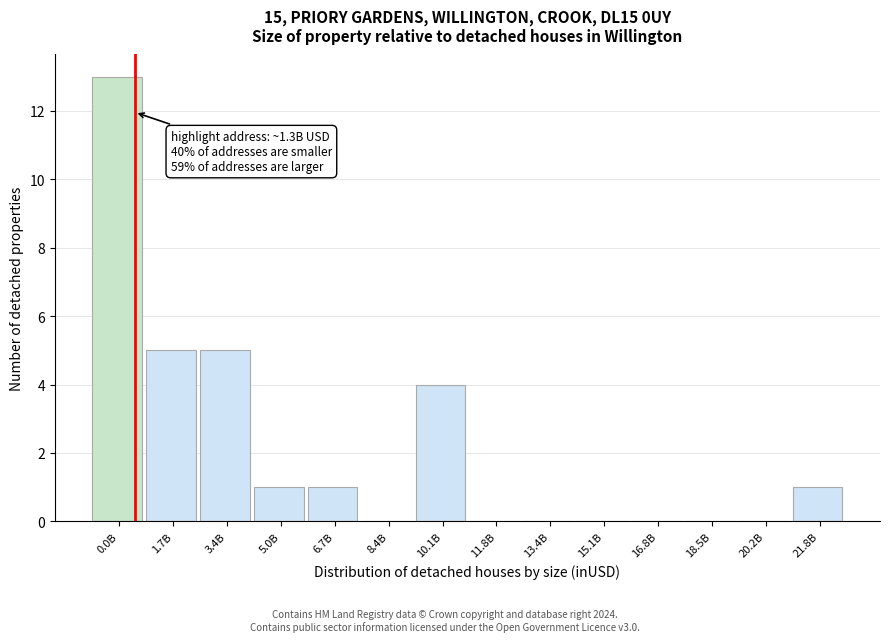

Reading left to right, transcribe all the data shown in this chart.

0.0B=13	1.7B=5	3.4B=5	5.0B=1	6.7B=1	8.4B=0	10.1B=4	11.8B=0	13.4B=0	15.1B=0	16.8B=0	18.5B=0	20.2B=0	21.8B=1